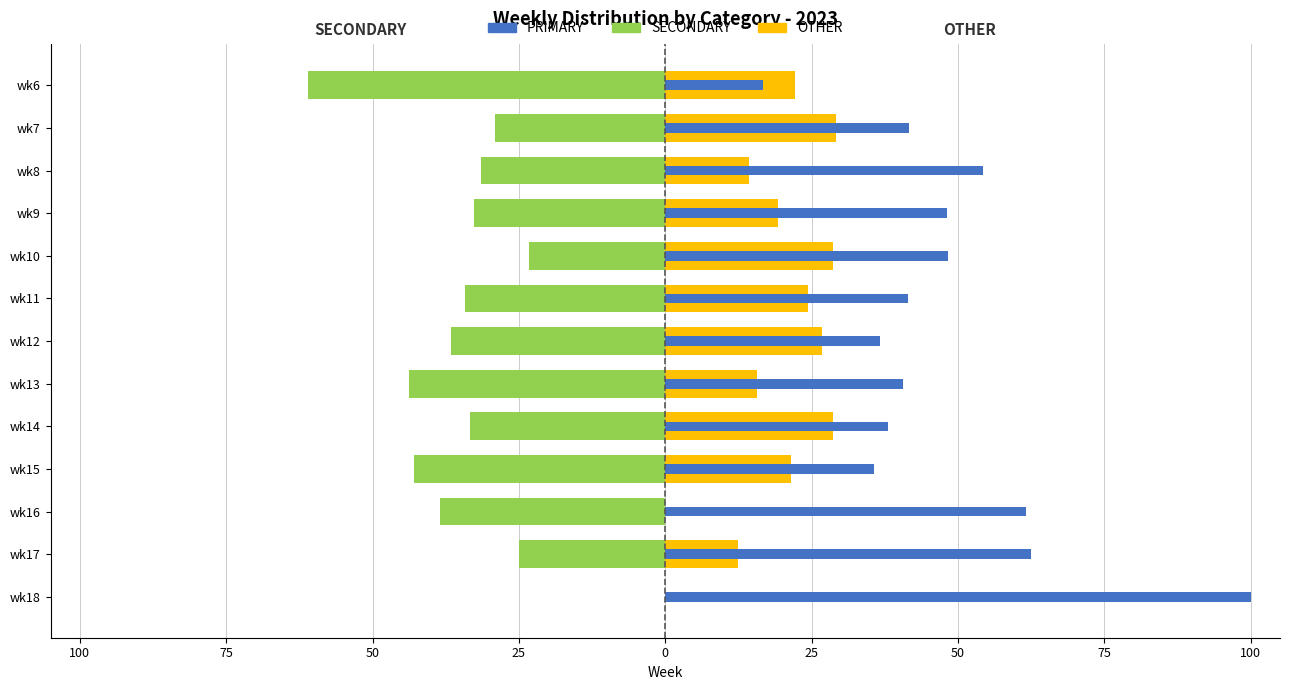

What is the label of the 10th bar from the right?

25